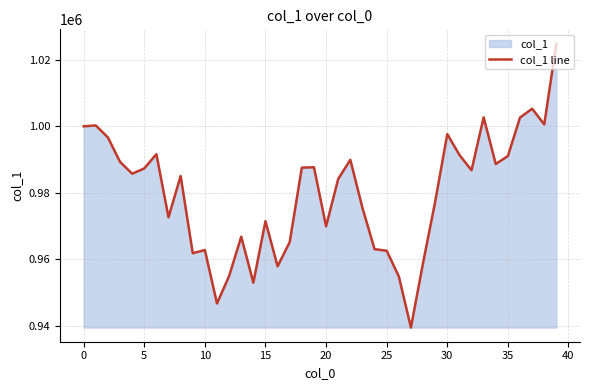

What is the ratio of the value at 35 to the value at 36?

1.0